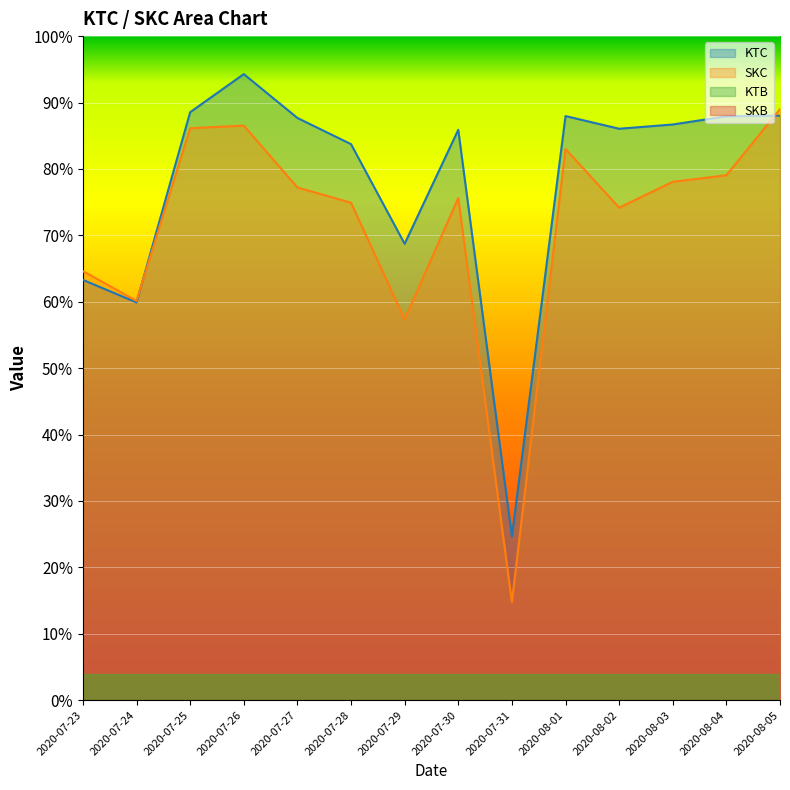

List the series in order of their overall mean, lowest first.

SKC, KTC